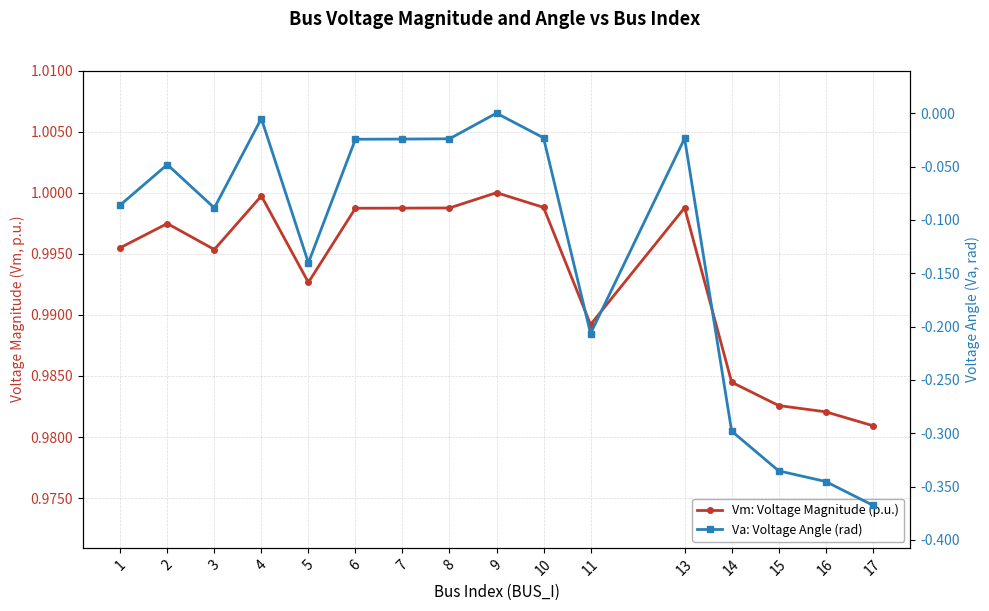

Which series changed the most between 1 and 13?

Va: Voltage Angle (rad)